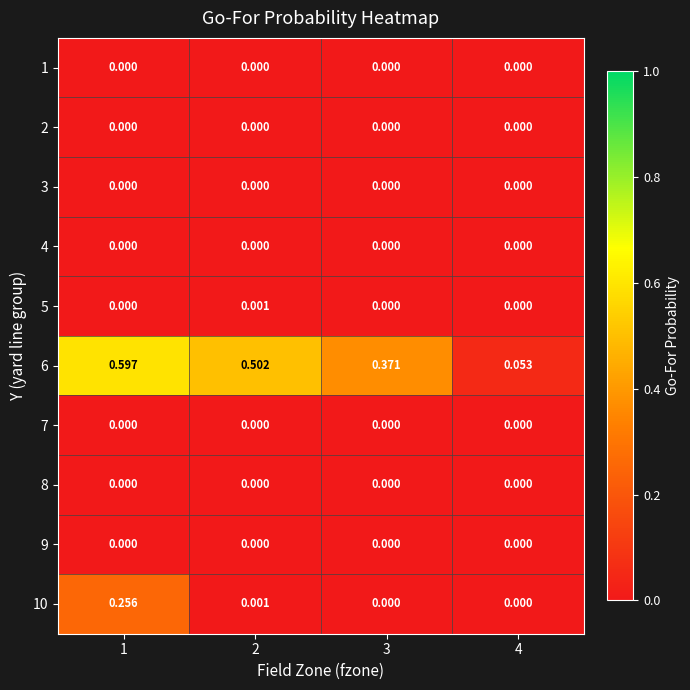

Count the number of data series in this chart.

10